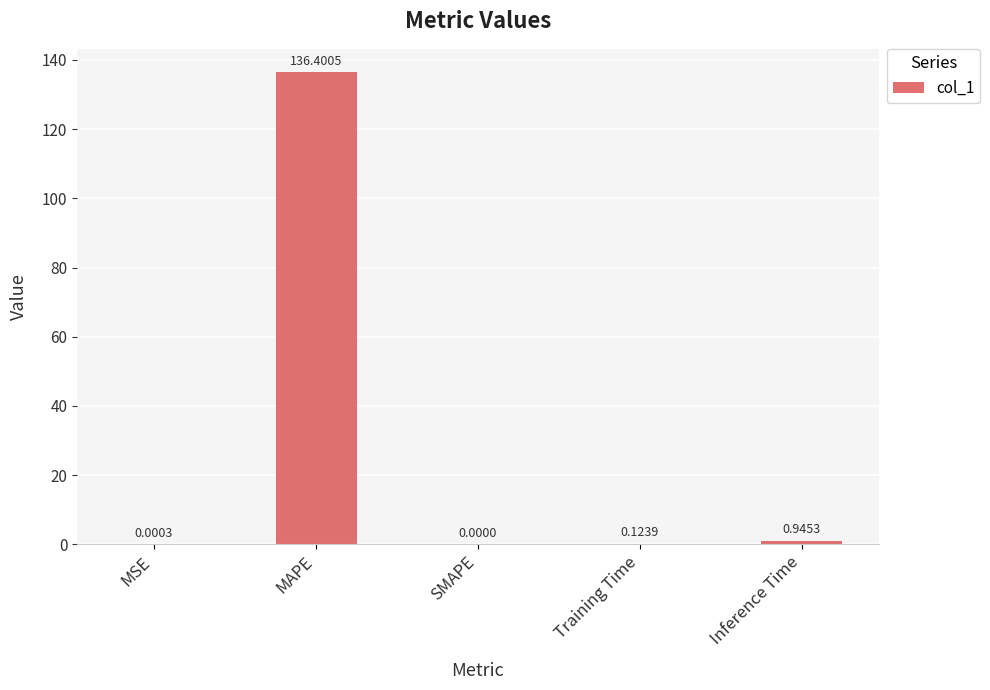

At which label is the value closest to 68?

Inference Time